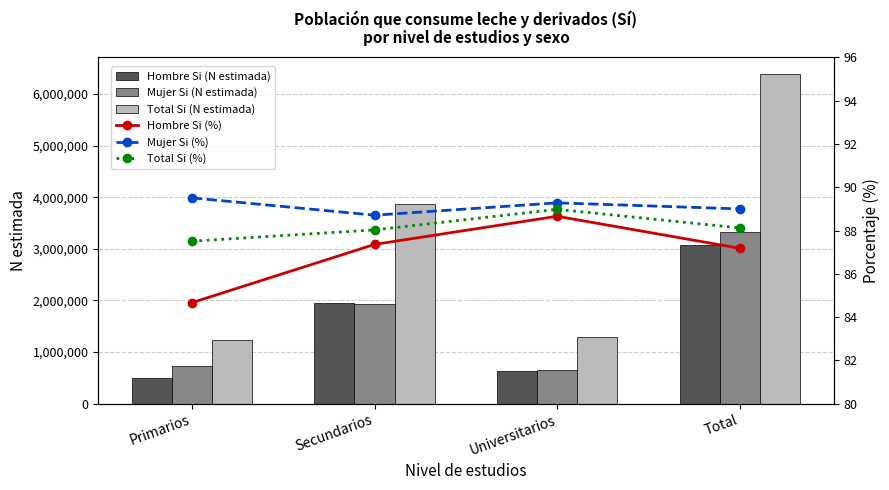

Which series changed the most between Primarios and Secundarios?

Total Si (N estimada)